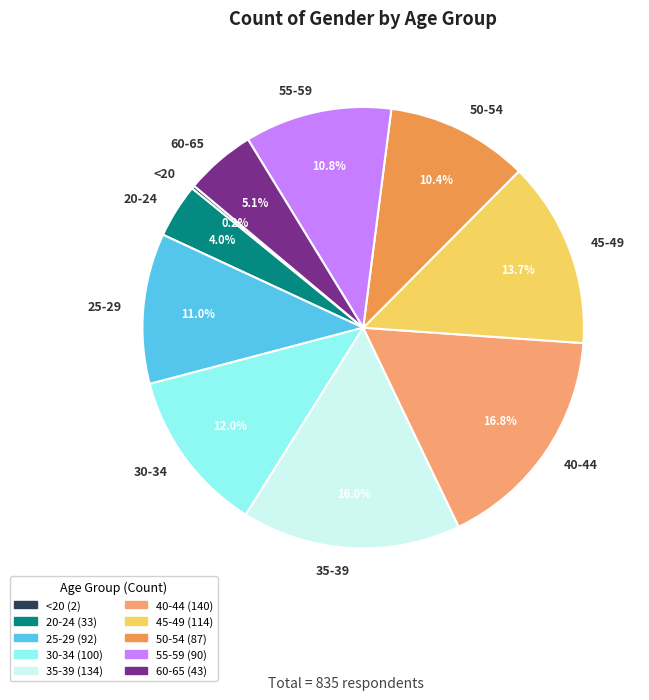

To the nearest percent, what portion does 40-44 represent?

17%